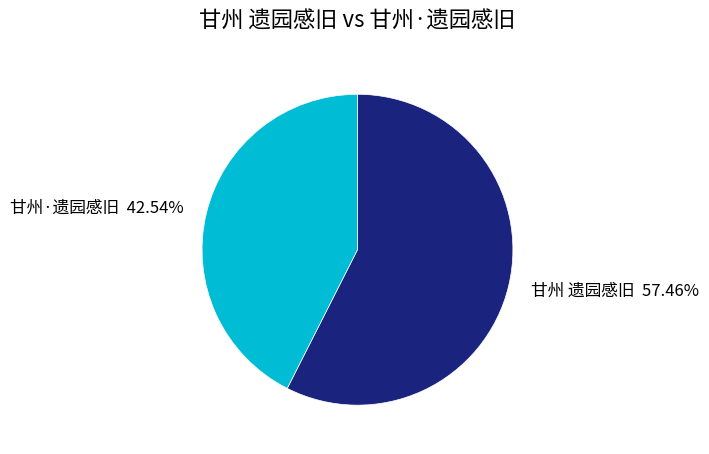

Rank the categories by value from lowest to highest.

甘州·遗园感旧, 甘州 遗园感旧